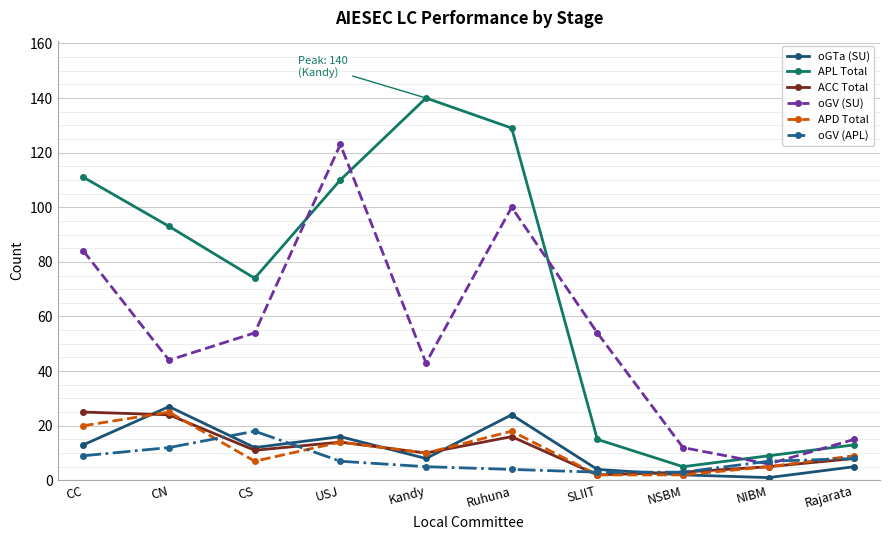

What is the spread (max minus min) of values at NIBM?

8